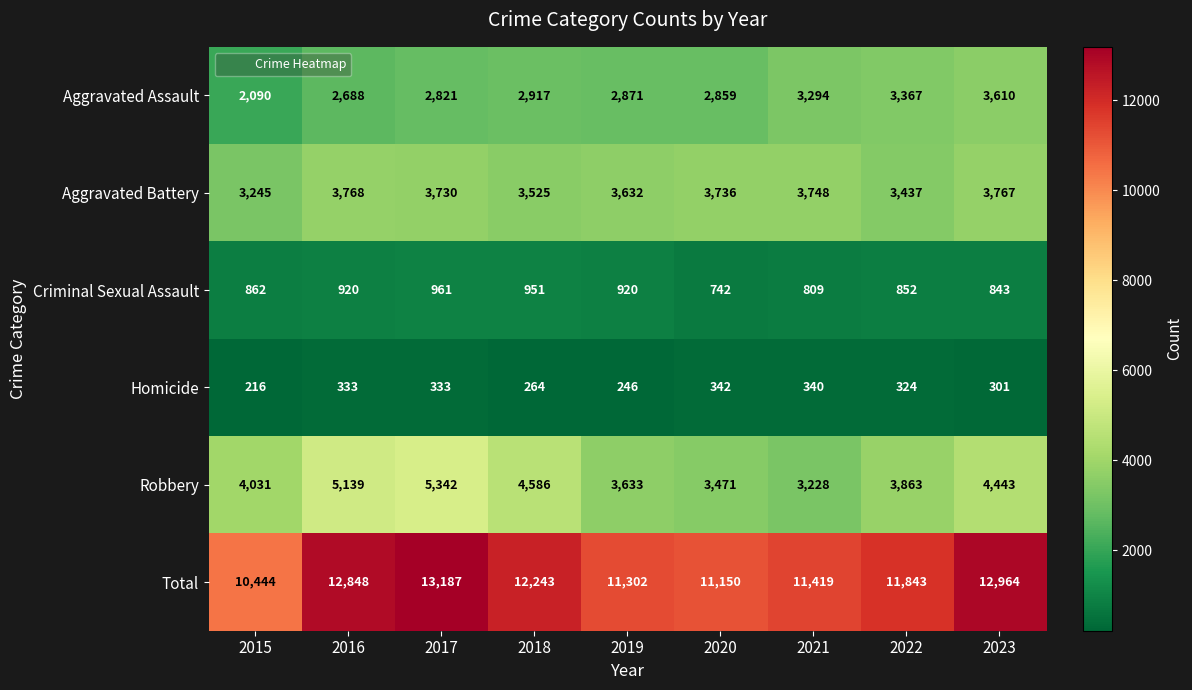

Where does the Homicide series first go above 324?

2016